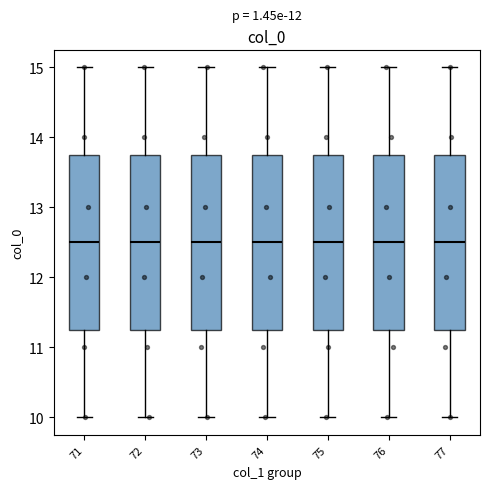

Reading left to right, read every box against the y-axis: the position of its median line, the range the box covers, and the ends of its whiskers. The values are not printed on the chart, so give them approximately, as read against the axis.

71: median 12.5, box 11.3 to 13.8, whiskers 10.0 to 15.0
72: median 12.5, box 11.3 to 13.8, whiskers 10.0 to 15.0
73: median 12.5, box 11.3 to 13.8, whiskers 10.0 to 15.0
74: median 12.5, box 11.3 to 13.8, whiskers 10.0 to 15.0
75: median 12.5, box 11.3 to 13.8, whiskers 10.0 to 15.0
76: median 12.5, box 11.3 to 13.8, whiskers 10.0 to 15.0
77: median 12.5, box 11.3 to 13.8, whiskers 10.0 to 15.0